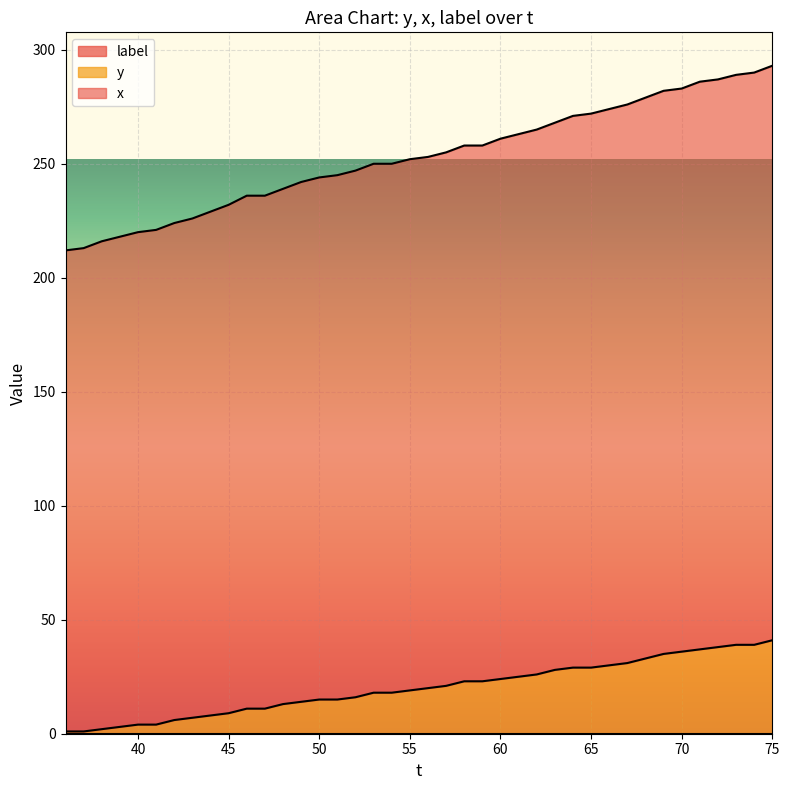

Does the chart display data point markers on the line(s)?

No